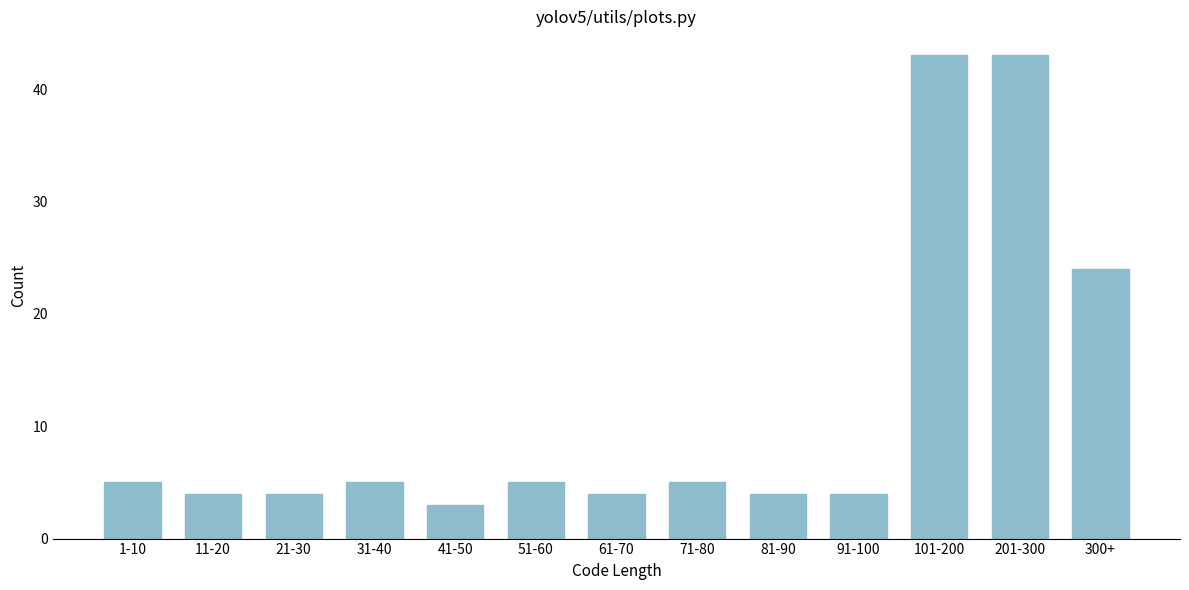

Reading left to right, list all the values displayed in this chart.

1-10=5	11-20=4	21-30=4	31-40=5	41-50=3	51-60=5	61-70=4	71-80=5	81-90=4	91-100=4	101-200=43	201-300=43	300+=24